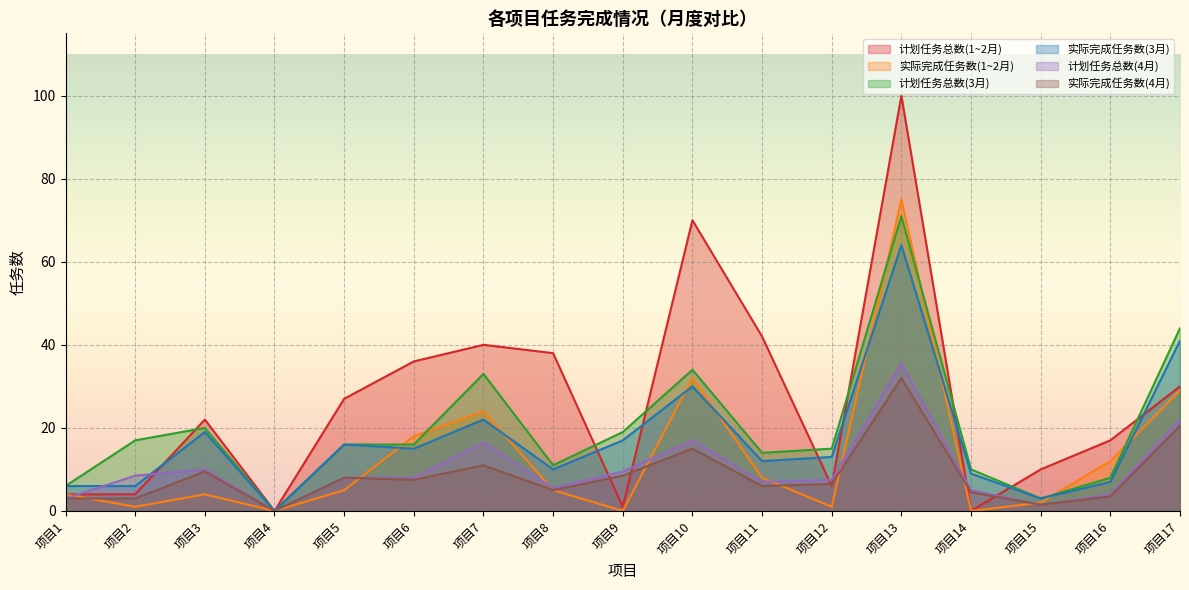

How many lines are shown in the chart?

6